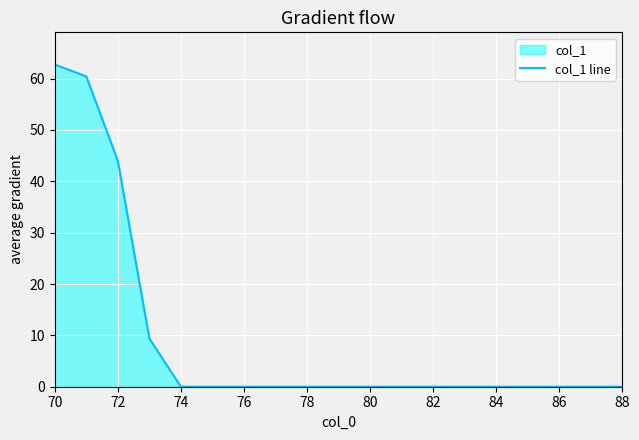

Reading left to right, transcribe all the data shown in this chart.

62.7	60.4	44.0	9.4	0.0	0.0	0.0	0.0	0.0	0.0	0.0	0.0	0.0	0.0	0.0	0.0	0.0	0.0	0.0